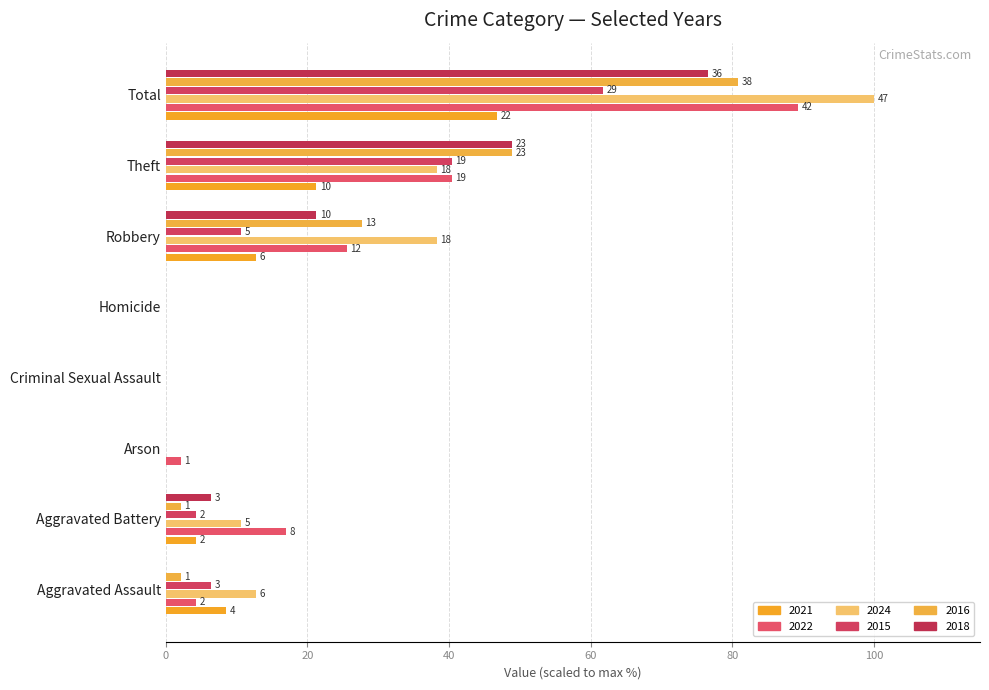

What position from the left is Aggravated Battery?

2